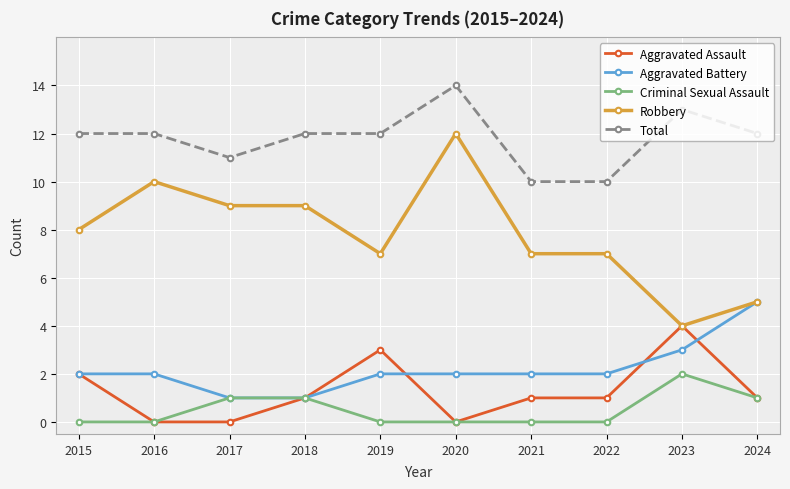

List the series in order of their peak value, highest first.

Total, Robbery, Aggravated Battery, Aggravated Assault, Criminal Sexual Assault